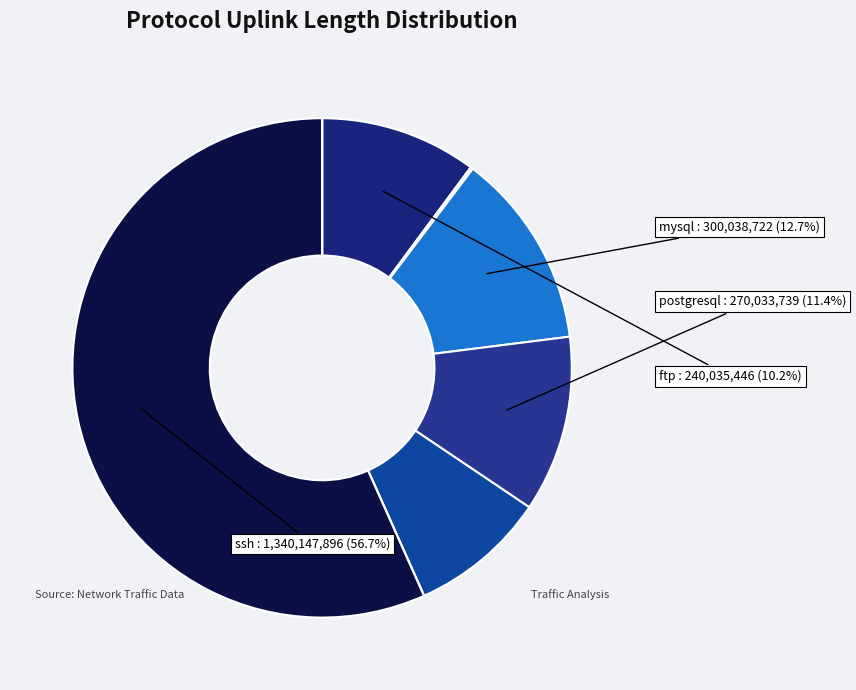

How many segments does this pie chart have?

9